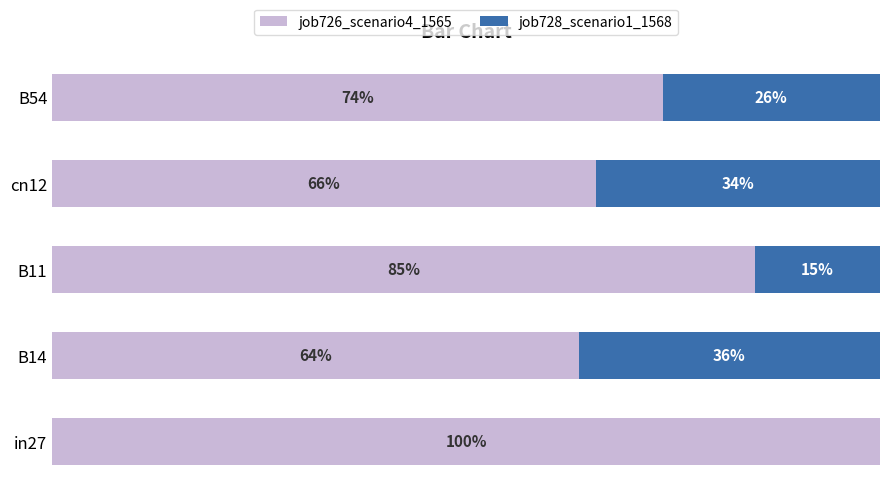

What are all the series names shown in the legend?

job726_scenario4_1565, job728_scenario1_1568